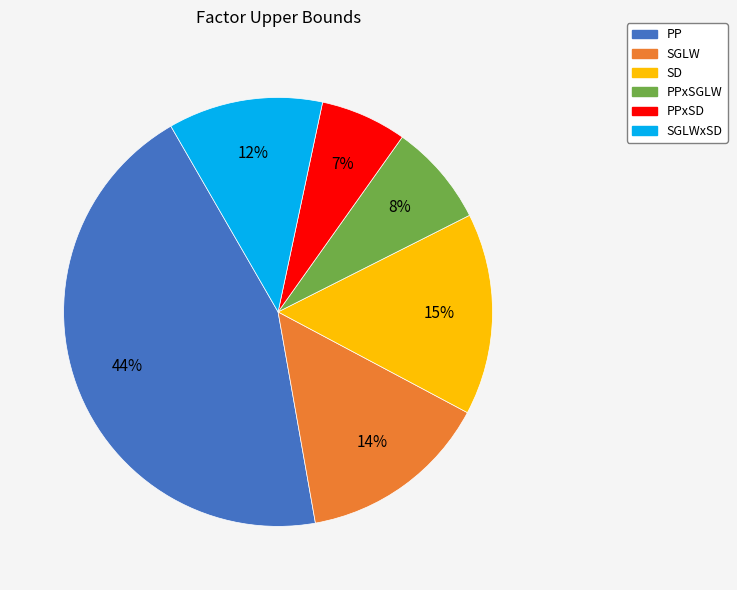

Rank the categories by value from lowest to highest.

PPxSD, PPxSGLW, SGLWxSD, SGLW, SD, PP